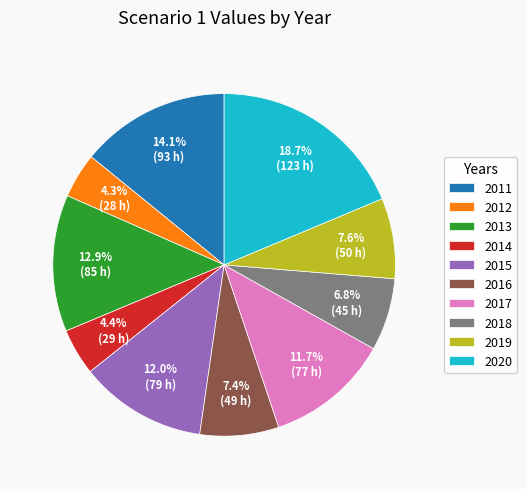

What is the largest slice in the pie chart?

2020